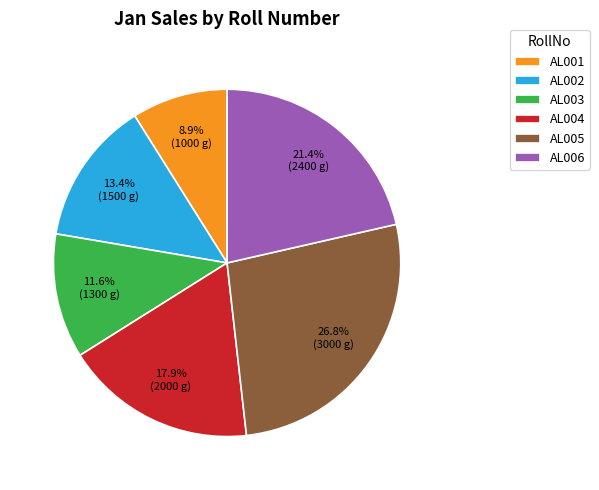

Which has a higher value, AL001 or AL002?

AL002